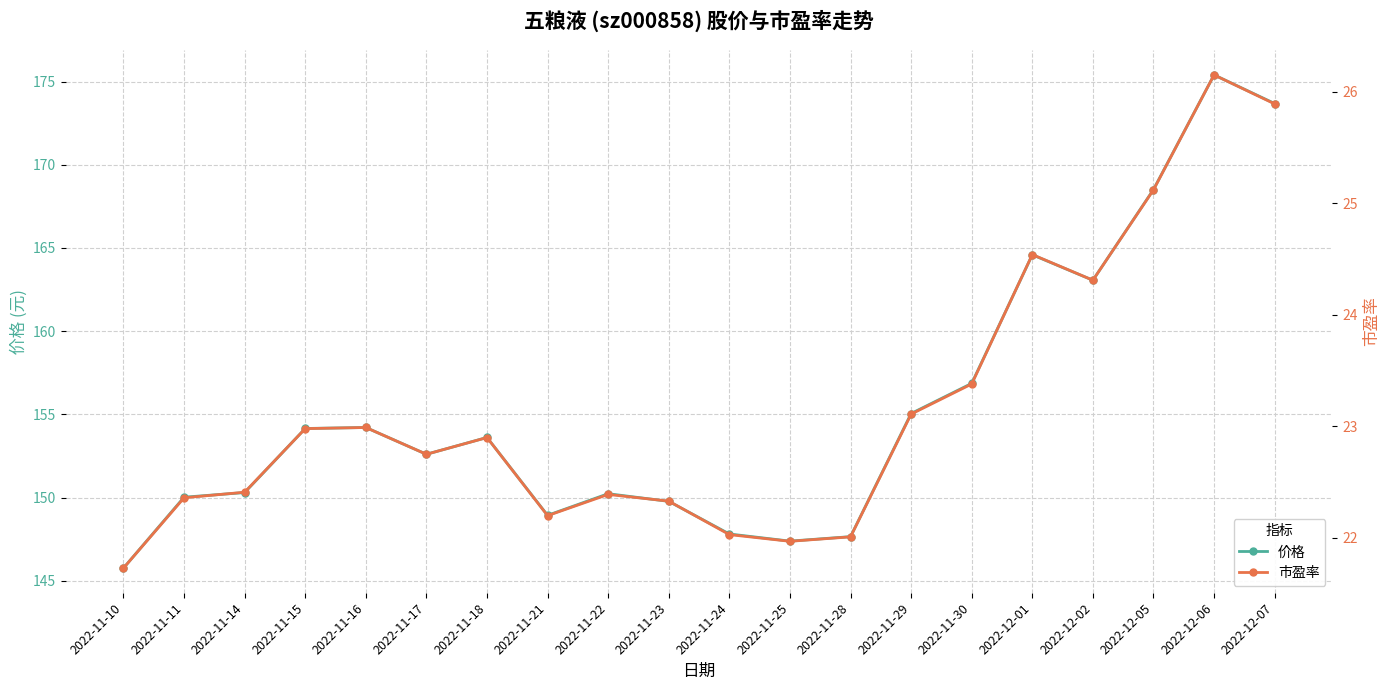

What is the label of the 15th point from the left?

2022-11-30